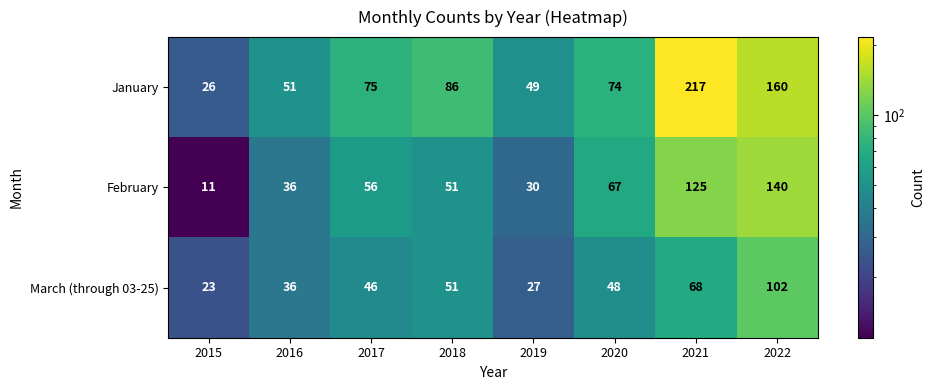

Reading left to right, what are all the values shown in this chart?

January: 26	51	75	86	49	74	217	160
February: 11	36	56	51	30	67	125	140
March (through 03-25): 23	36	46	51	27	48	68	102